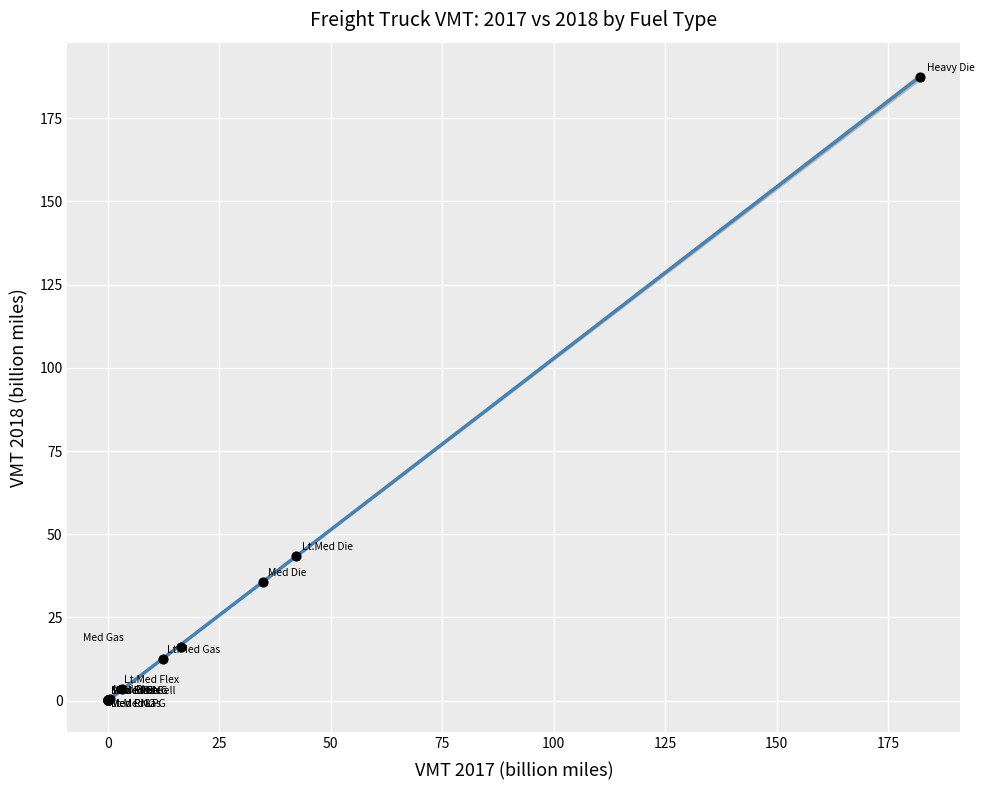

What Y value in the scatter plot is closest to 93?

43.5